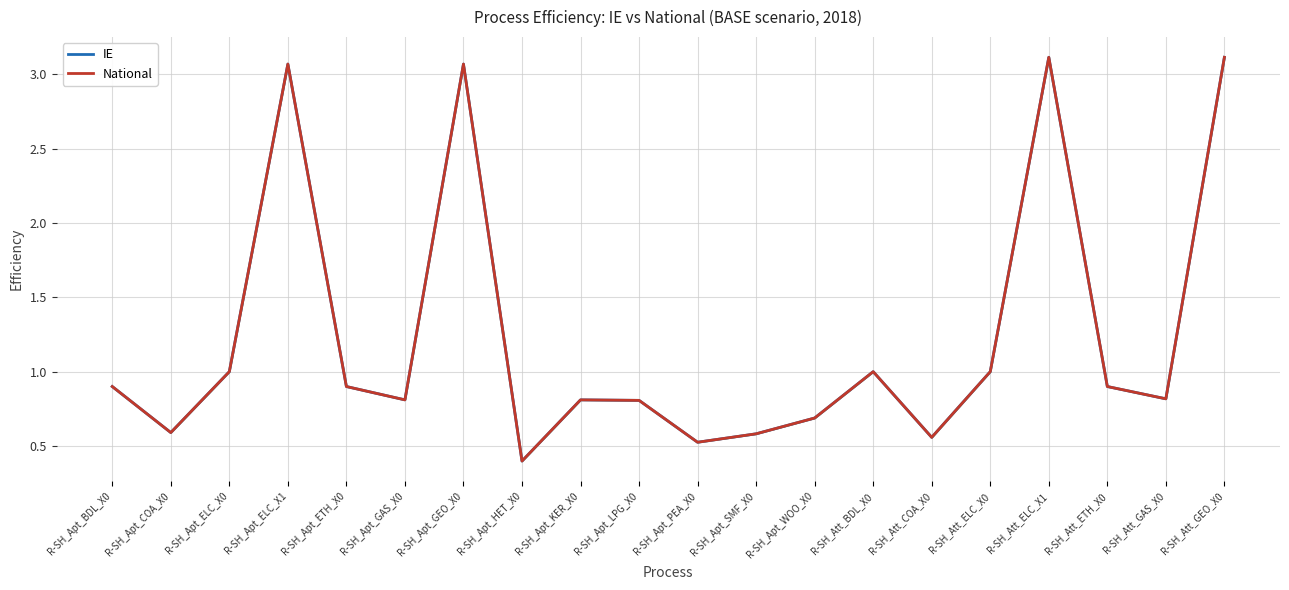

What is the label of the 4th point from the right?

R-SH_Att_ELC_X1